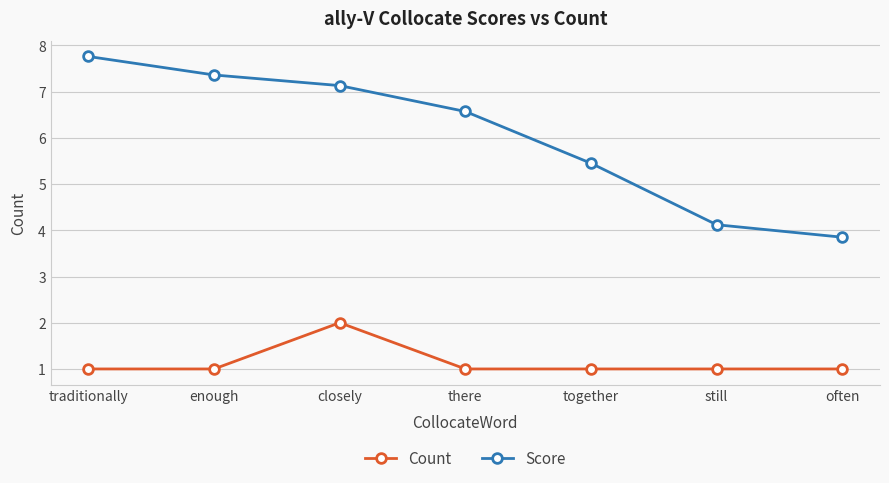

Does the chart display data point markers on the line(s)?

Yes